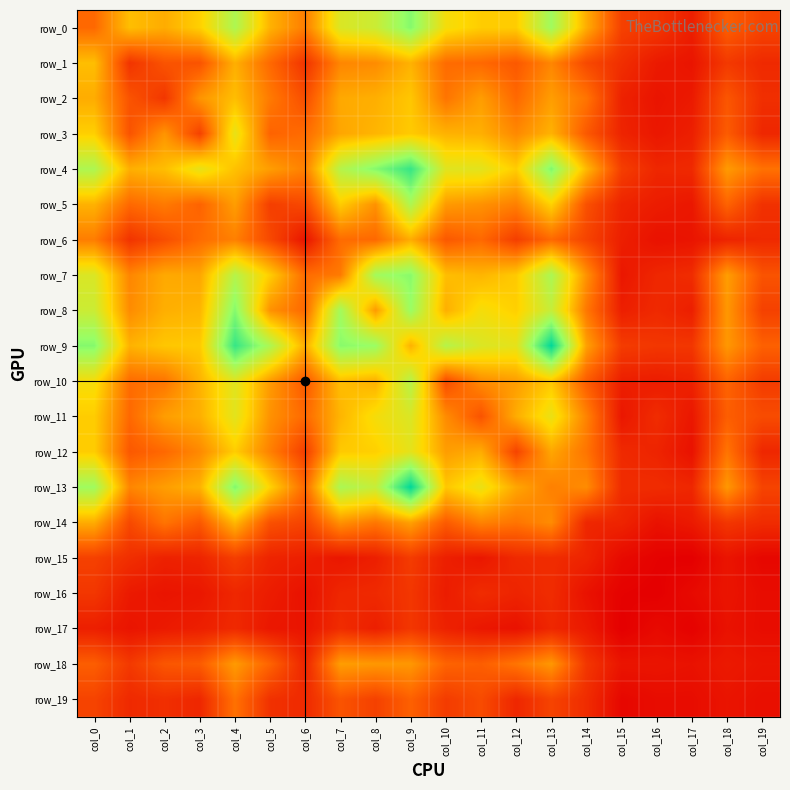

List the series in order of their peak value, highest first.

row_9, row_13, row_4, row_0, row_8, row_7, row_5, row_10, row_11, row_12, row_3, row_2, row_1, row_14, row_6, row_18, row_19, row_15, row_16, row_17